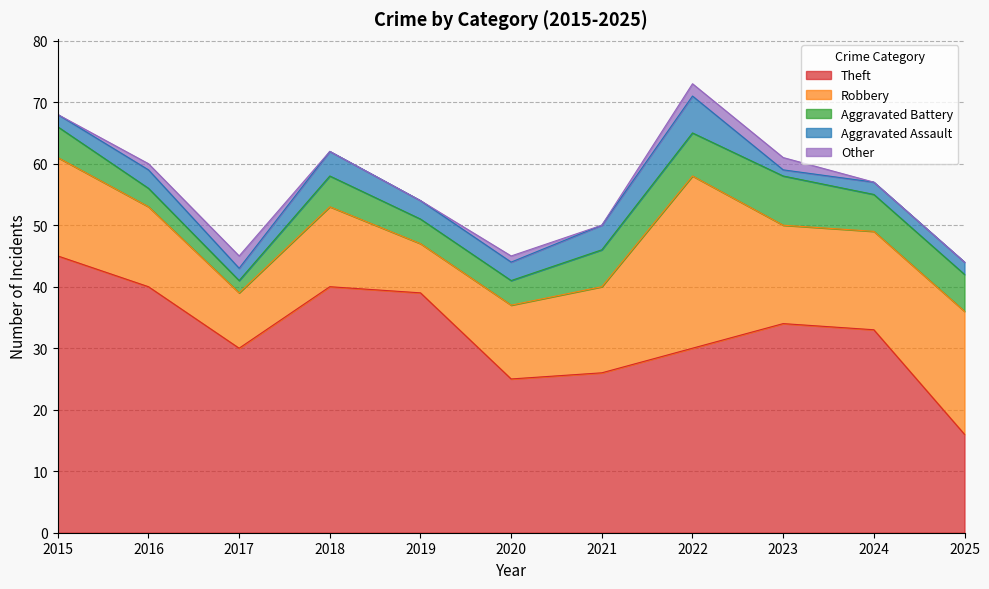

What value does the Theft series have at 2023?

34